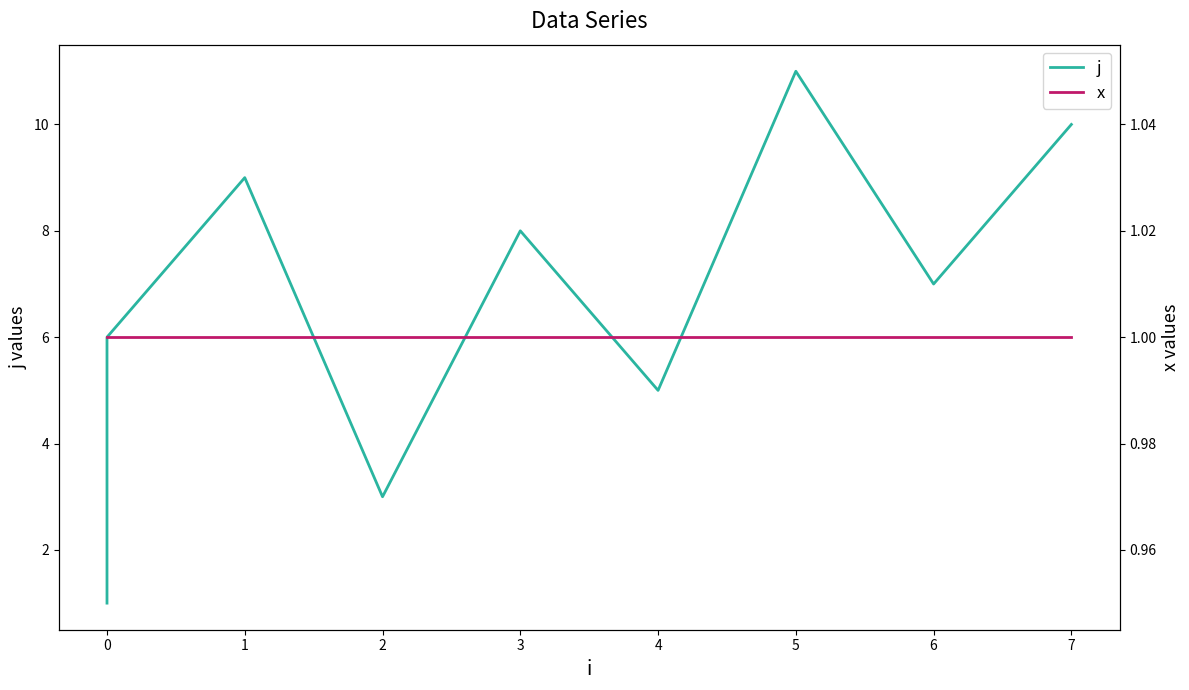

What are all the series names shown in the legend?

j, x